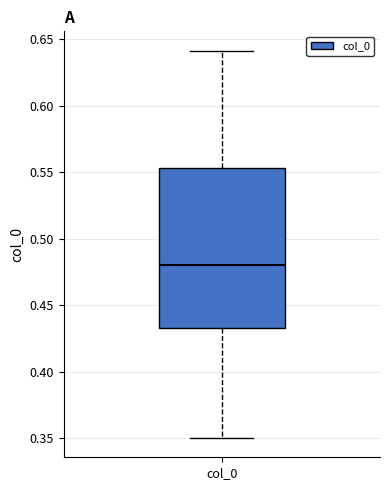

Where does the median line of the box for col_0 sit on the y-axis? The values are not printed on the chart, so give them approximately, as read against the axis.

0.480